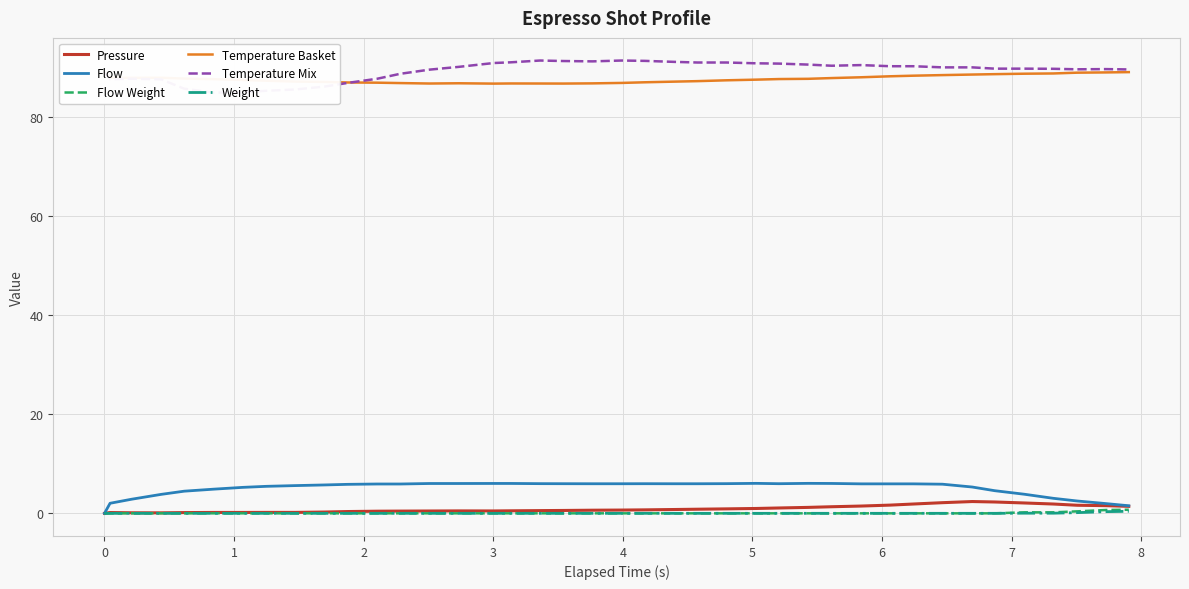

Does the chart display data point markers on the line(s)?

No